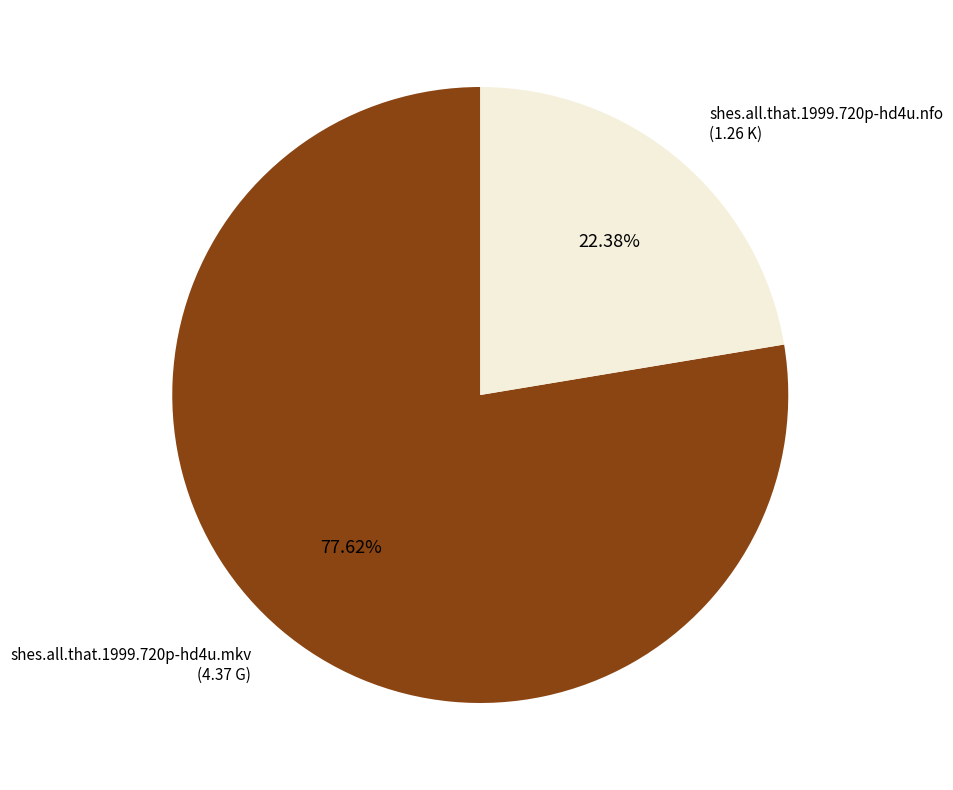

Is there any slice that represents more than half of the pie?

Yes